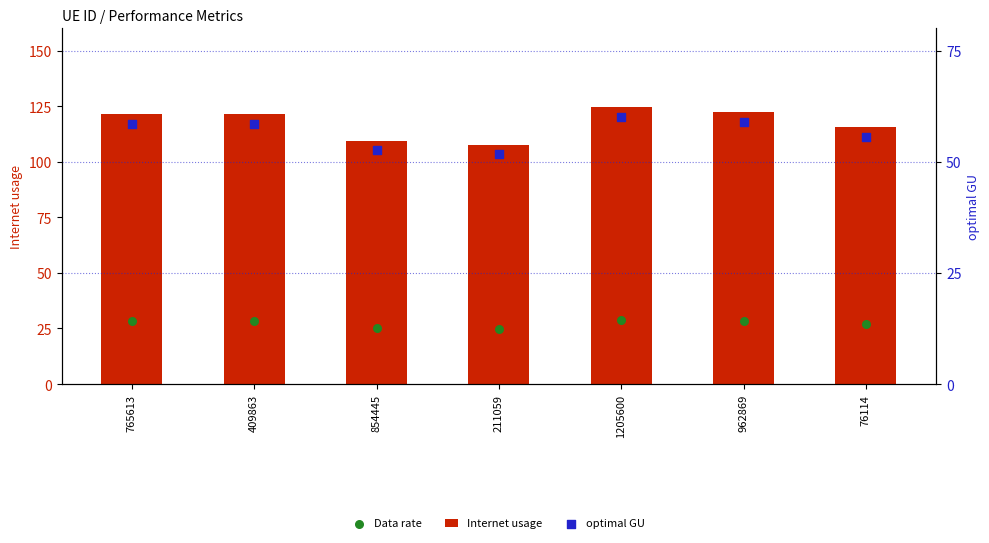

What is the total value across all series at 409863?

208.3